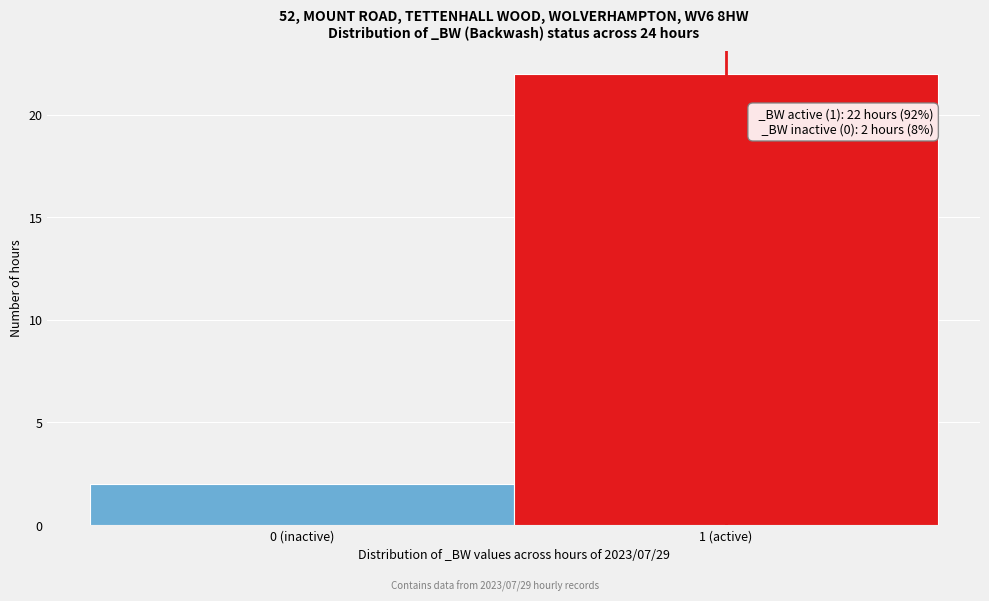

Reading left to right, extract all data points from this chart.

0 (inactive)=2	1 (active)=22